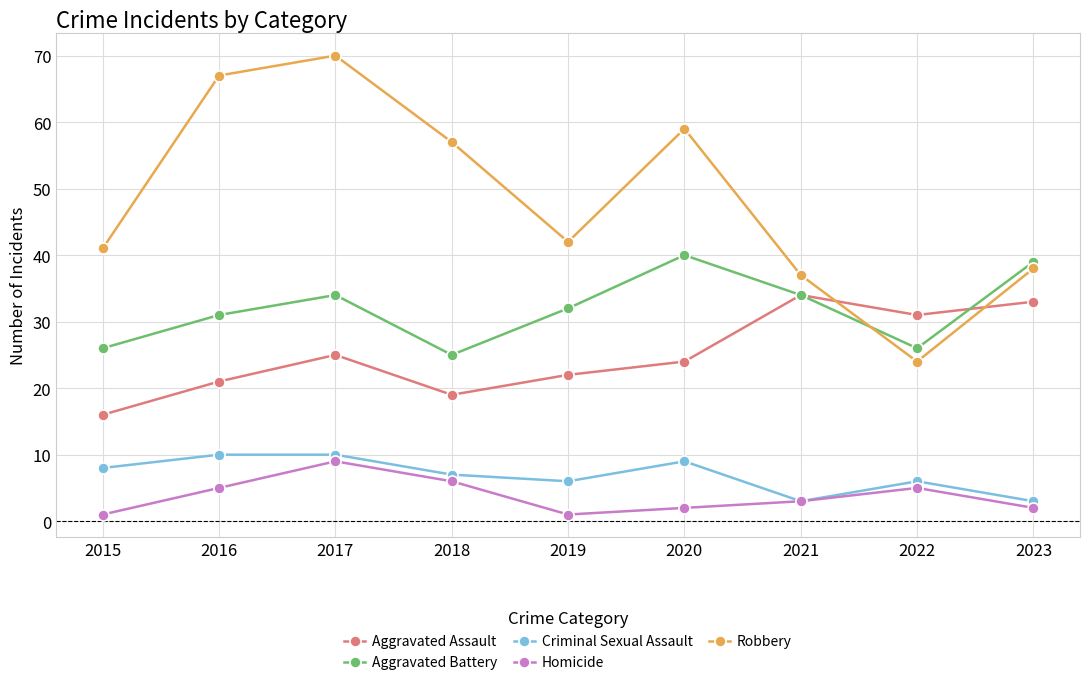

How many interior local valleys does the Aggravated Assault series have?

2